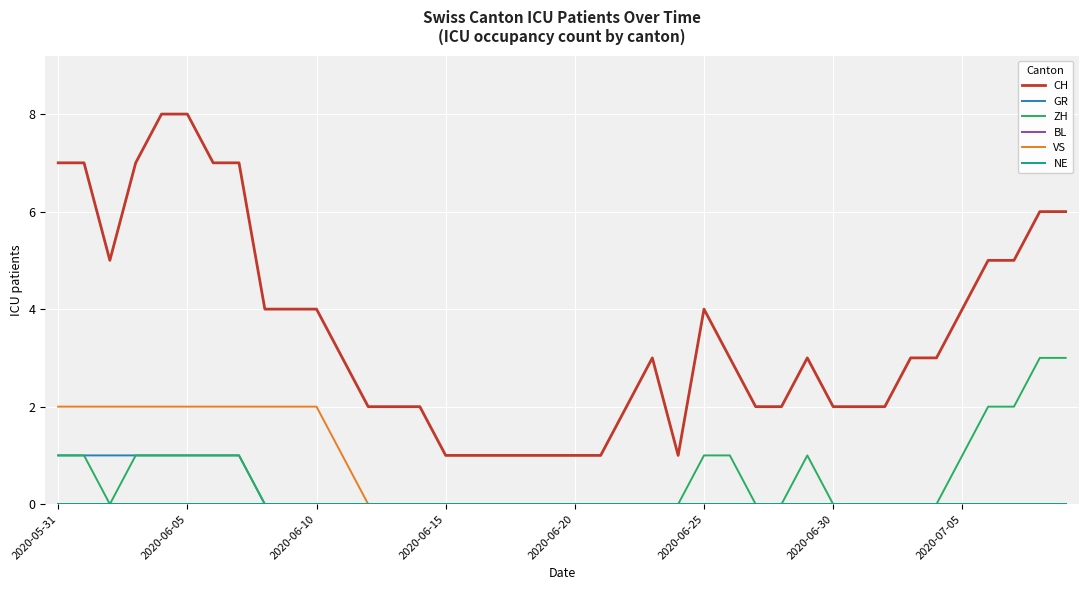

Which series has the largest range (max minus min)?

CH